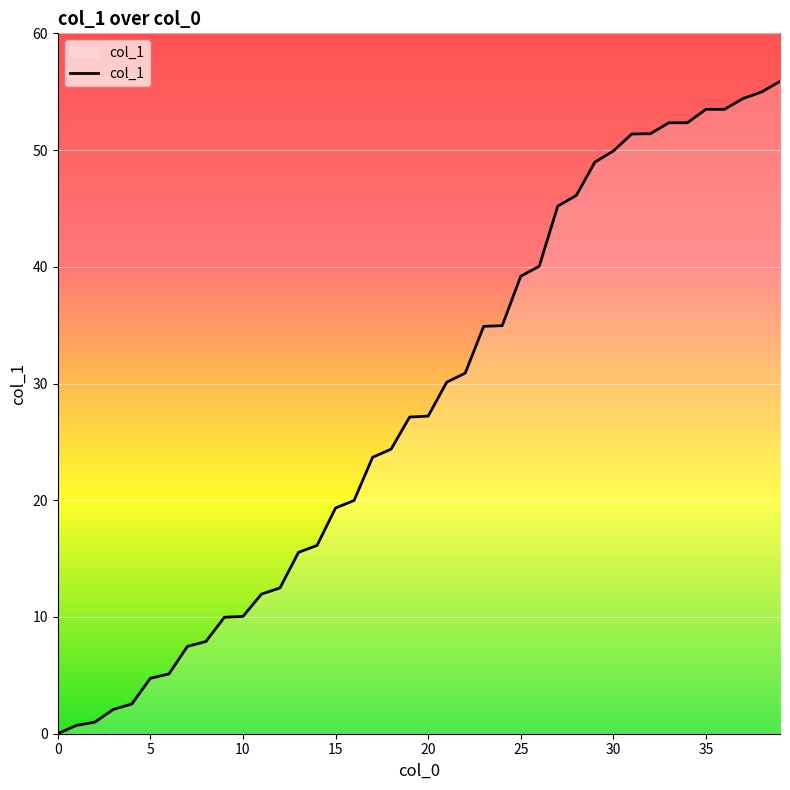

What is the maximum value shown in the chart?

55.9